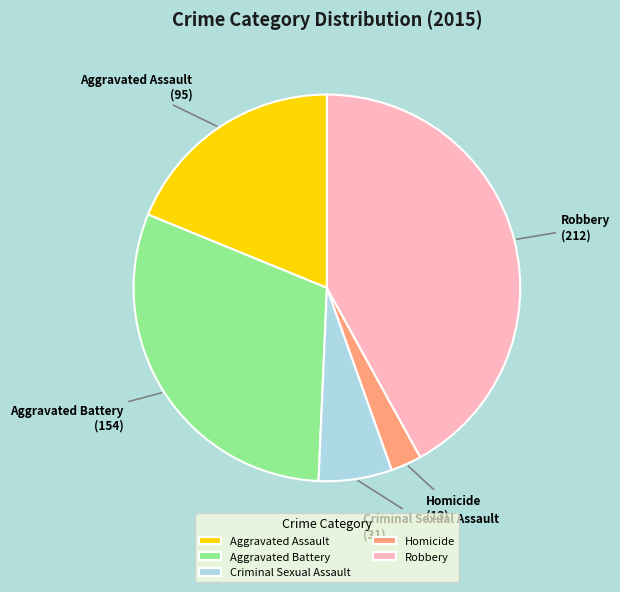

How many slices are in this pie chart?

5